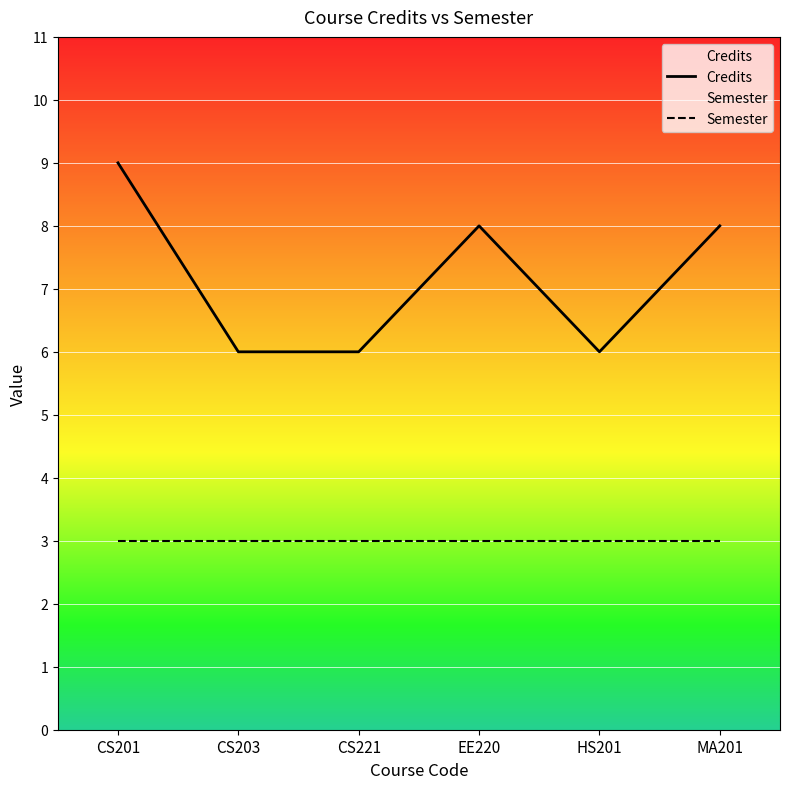

How many data points does each series have?

6